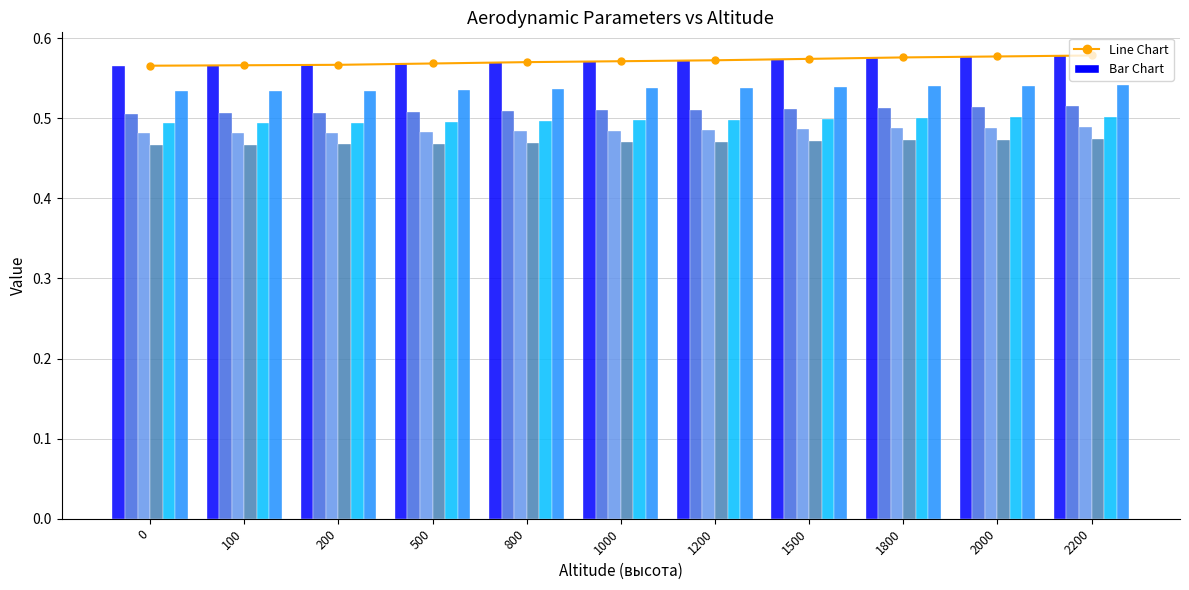

How many bars are there in total?

66